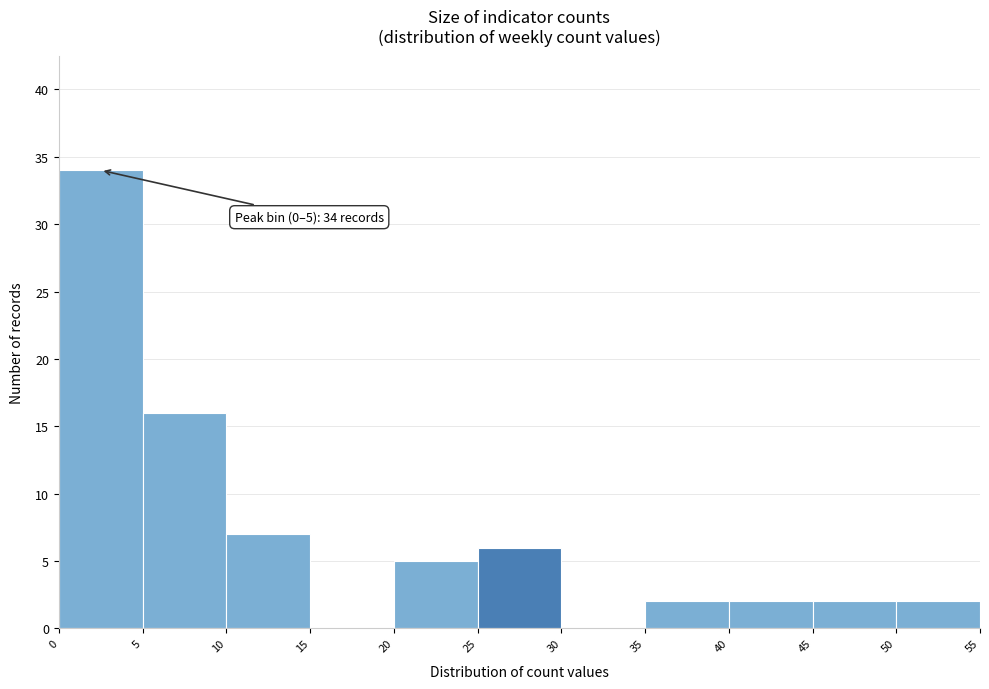

Over which range of the x-axis is the bar tallest?

0 to 5